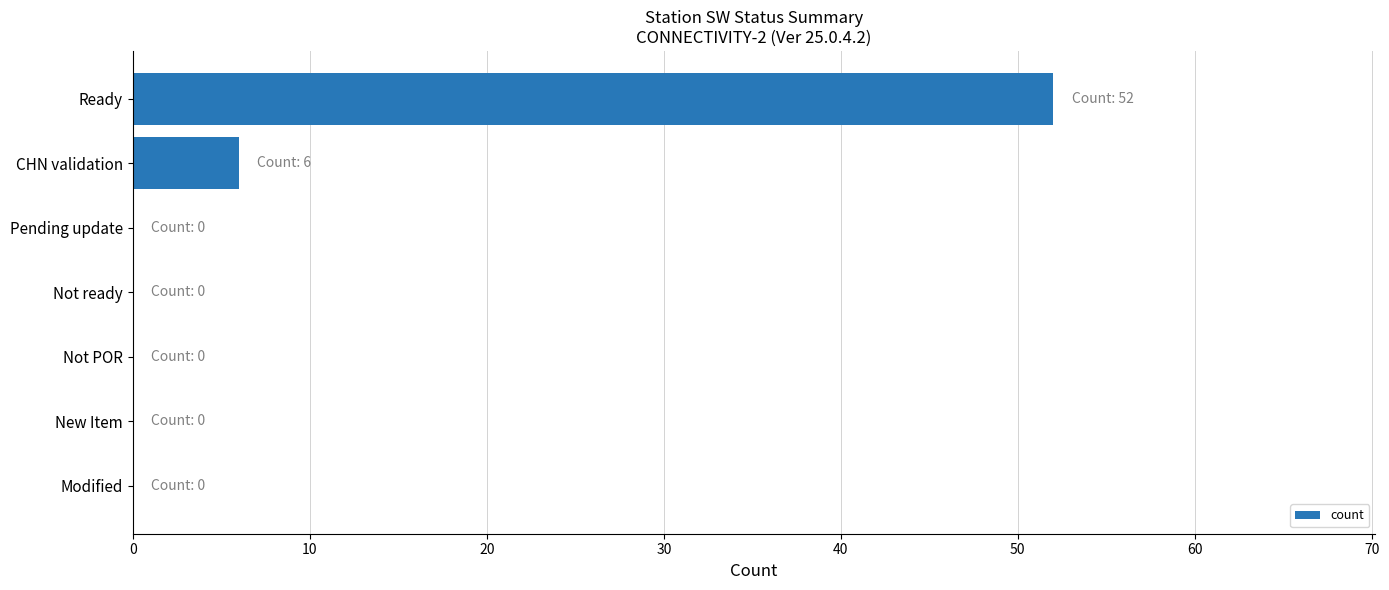

At which label is the value closest to 26?

CHN validation